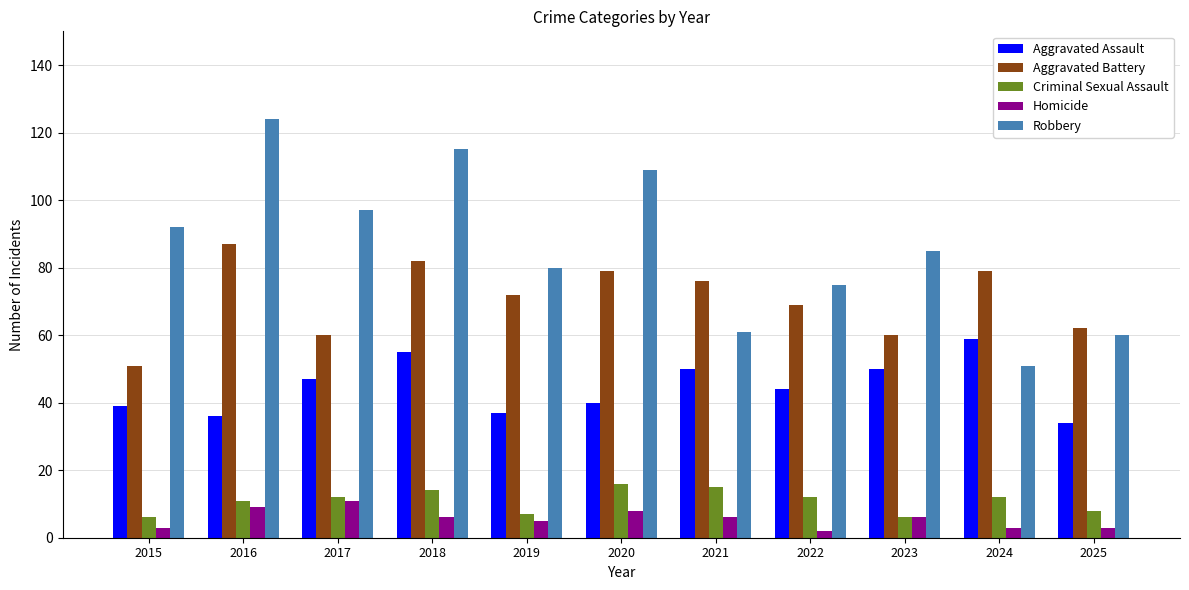

The Homicide series shows 3 at 2024. True or false?

True